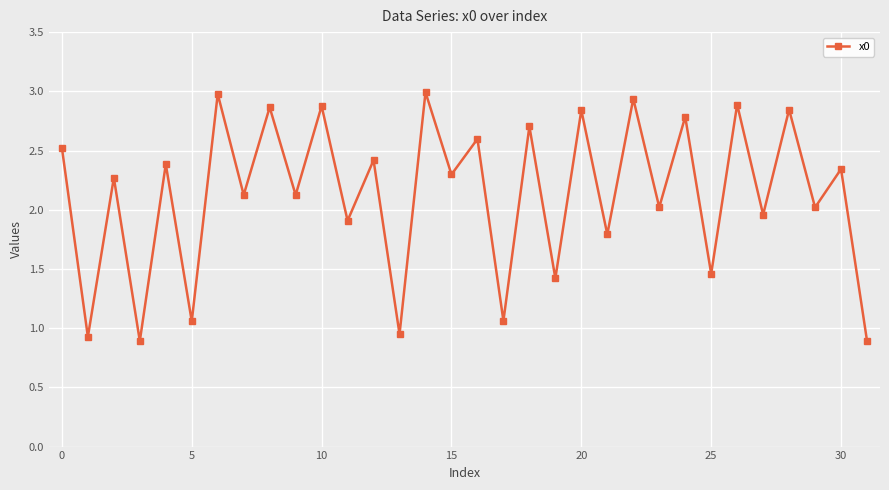

What is the greatest value displayed?

3.0